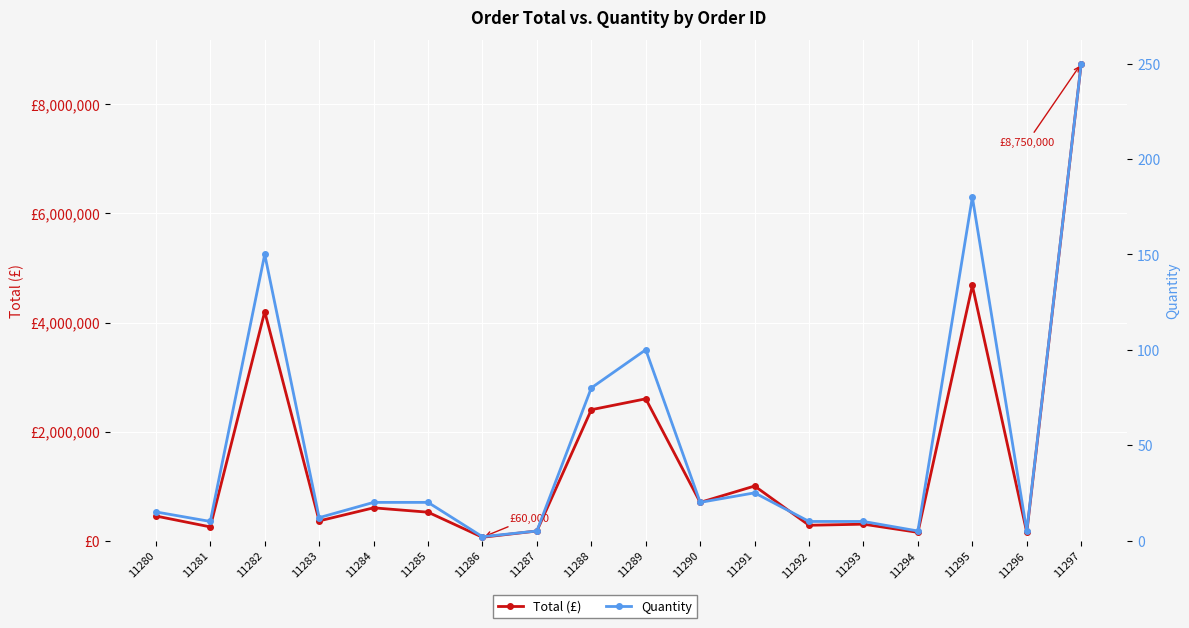

At which category is the sum across all series the highest?

11297